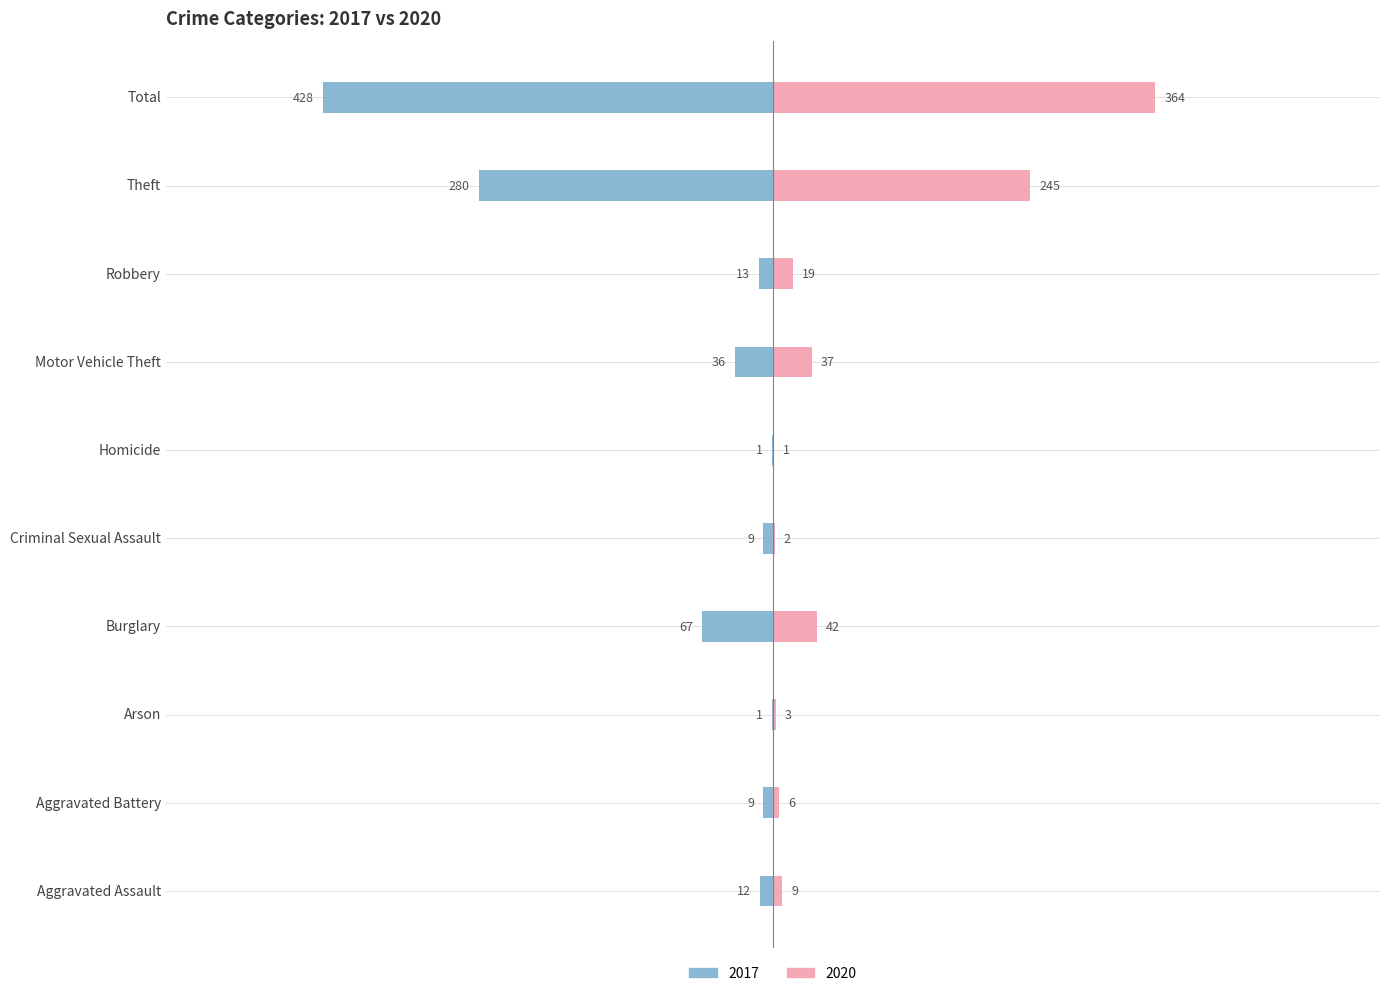

What is the sum of all 2020 values?

728